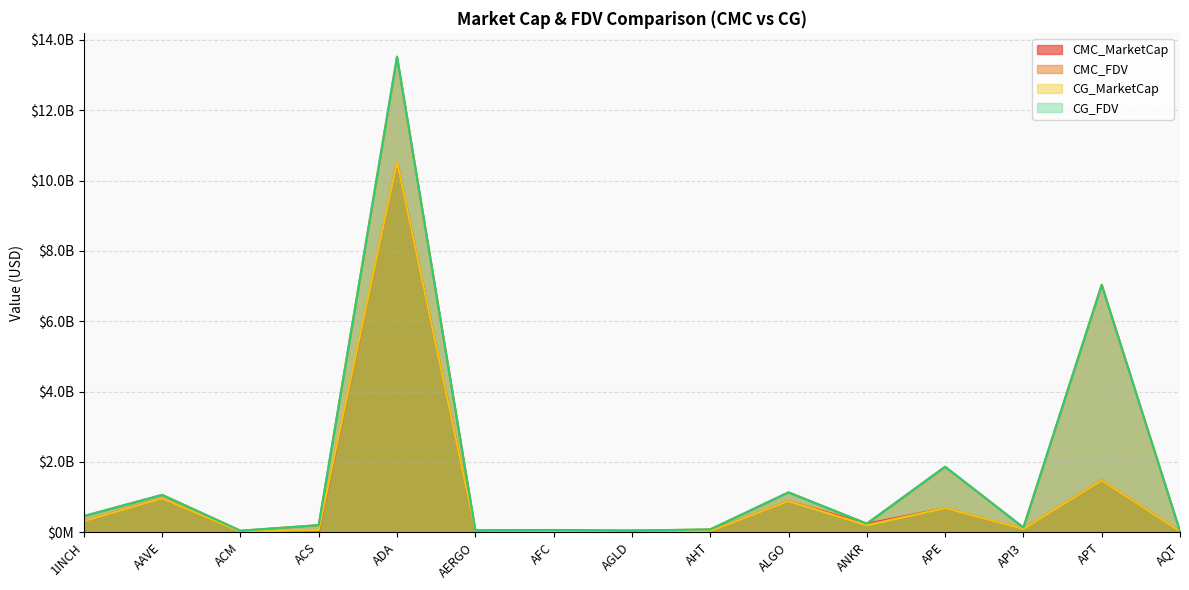

What is the difference between the CMC_MarketCap values at AAVE and ACM?

948681348.6